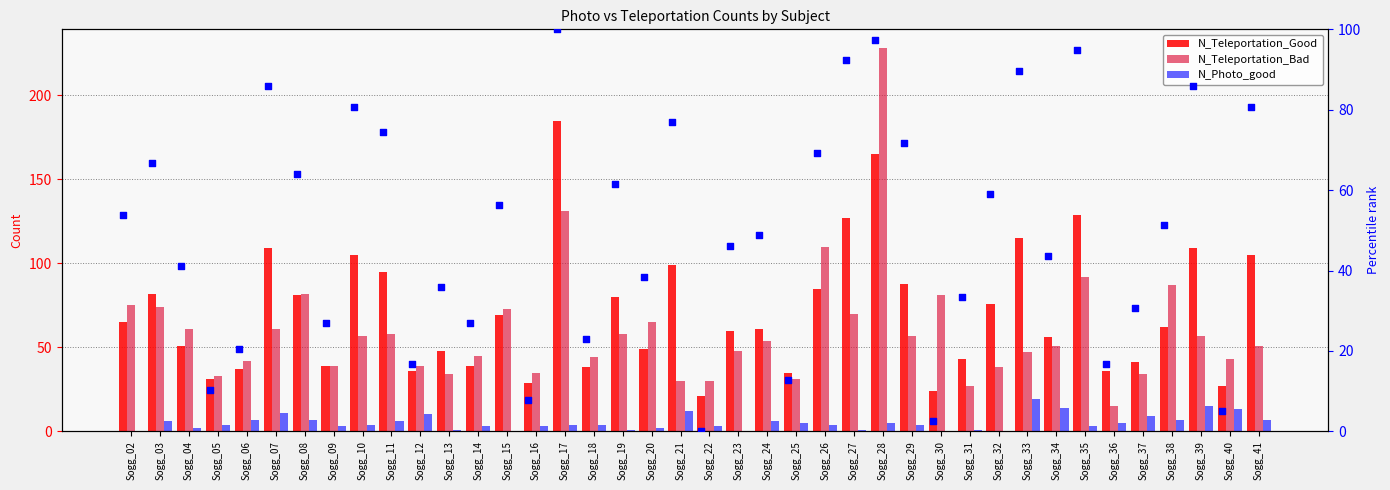

At which category is the sum across all series the highest?

Sogg_28